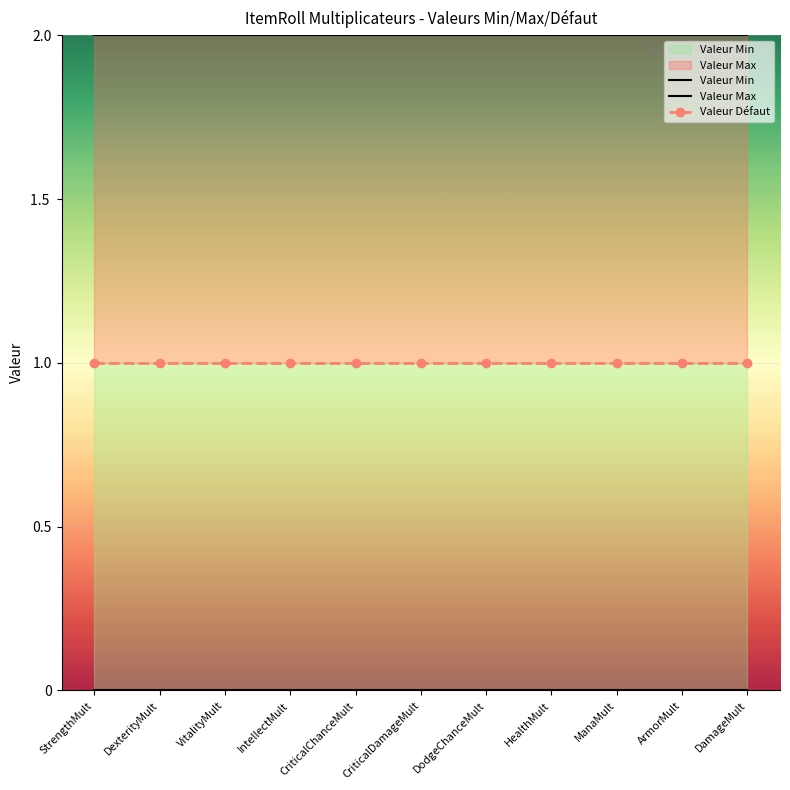

What are all the series names shown in the legend?

Valeur Min, Valeur Max, Valeur Défaut